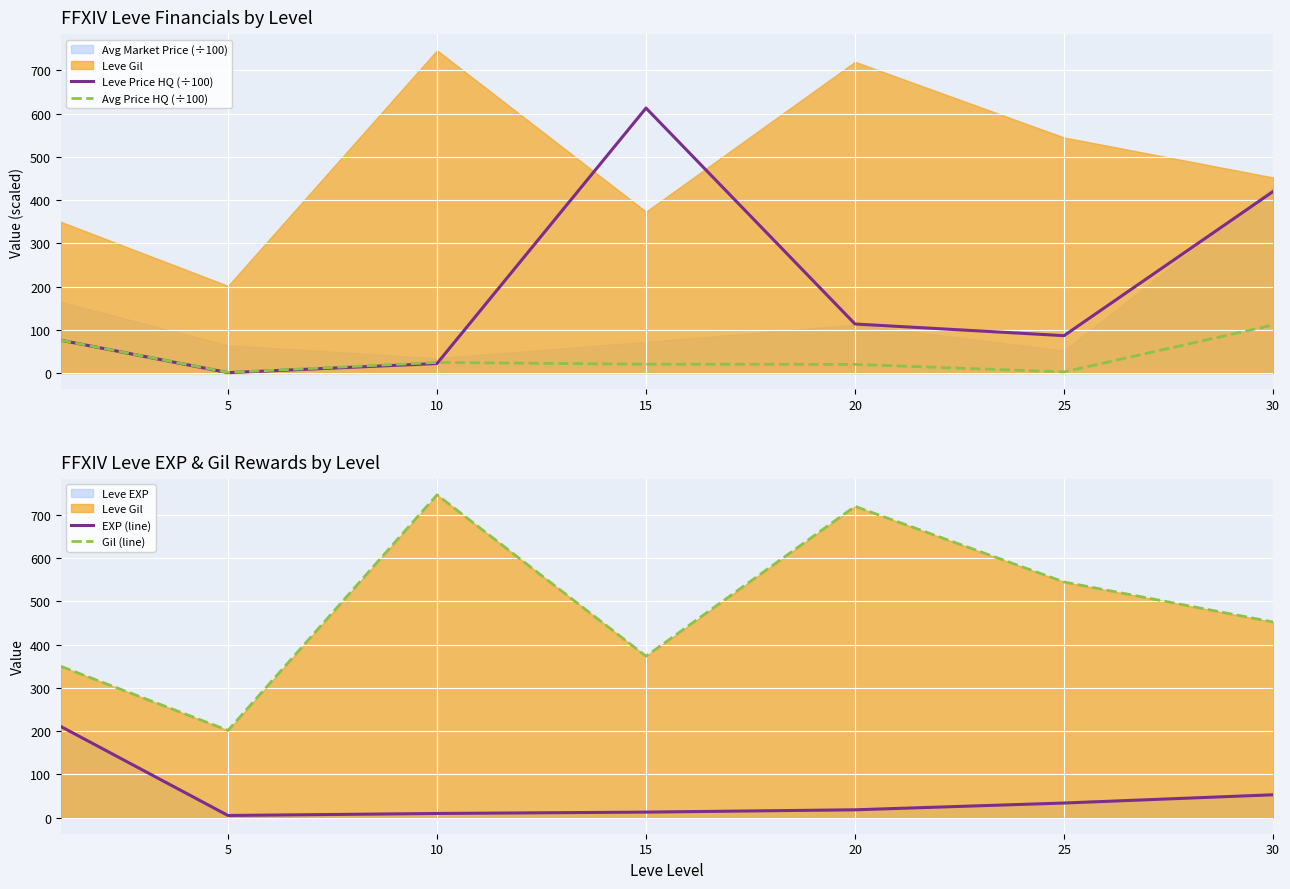

What is the difference between the maximum and second lowest values in the Gil (line) series?

396.8